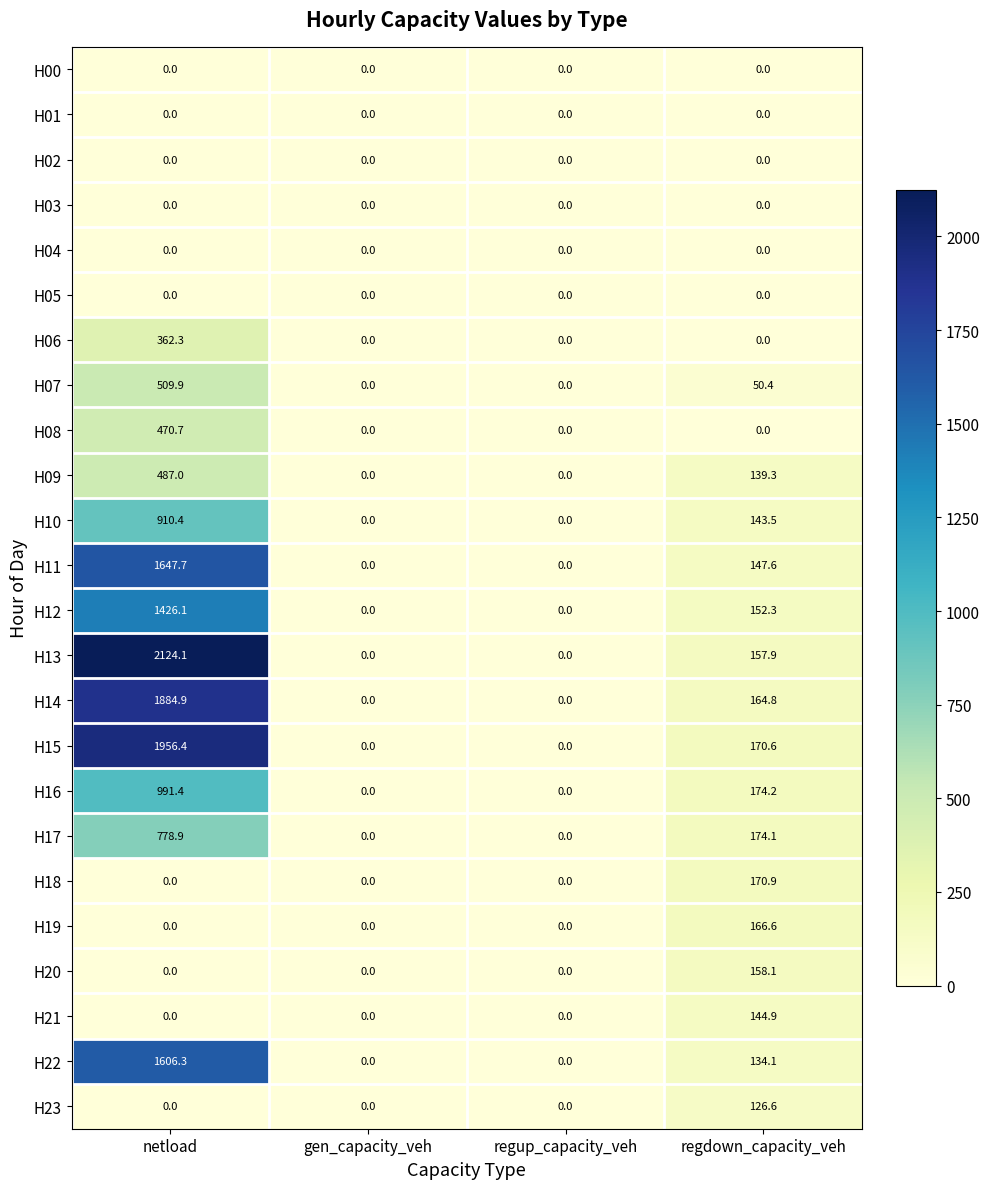

What is the difference between the H10 values at regup_capacity_veh and netload?

910.4